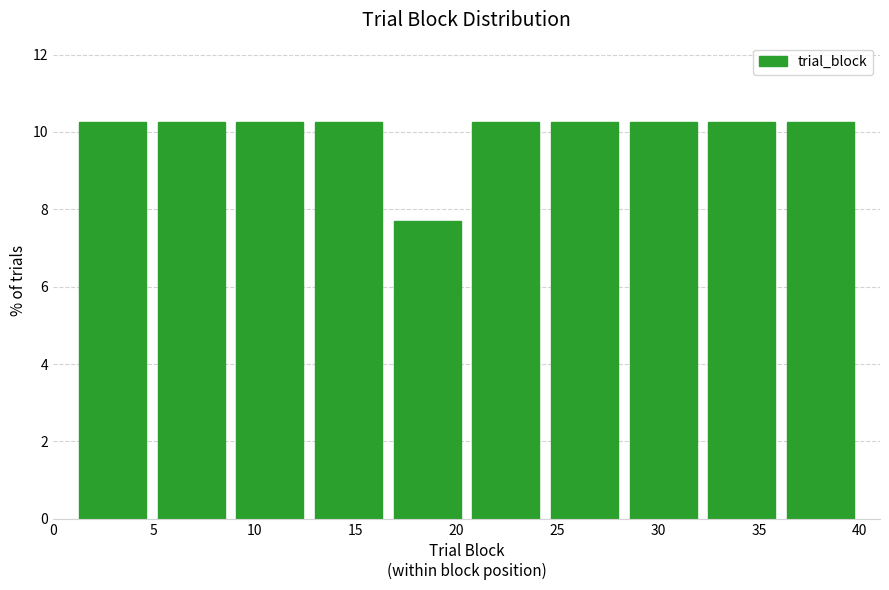

What is the height of the bar covering 8.8 to 12.7 on the x-axis? Neither the bar edges nor the heights are printed on the chart, so give them approximately, as read against the axes.

10.2